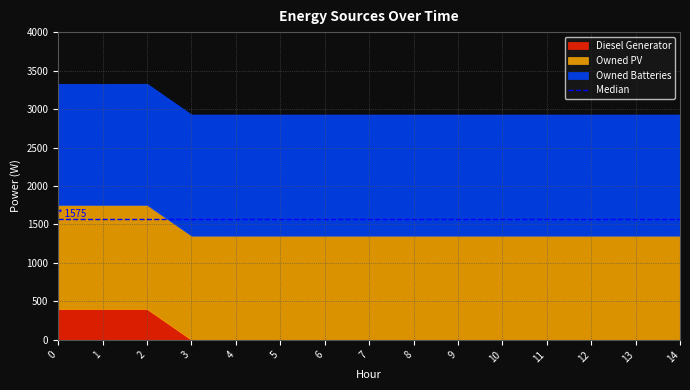

The value of Diesel Generator at 12 is -186. True or false?

False